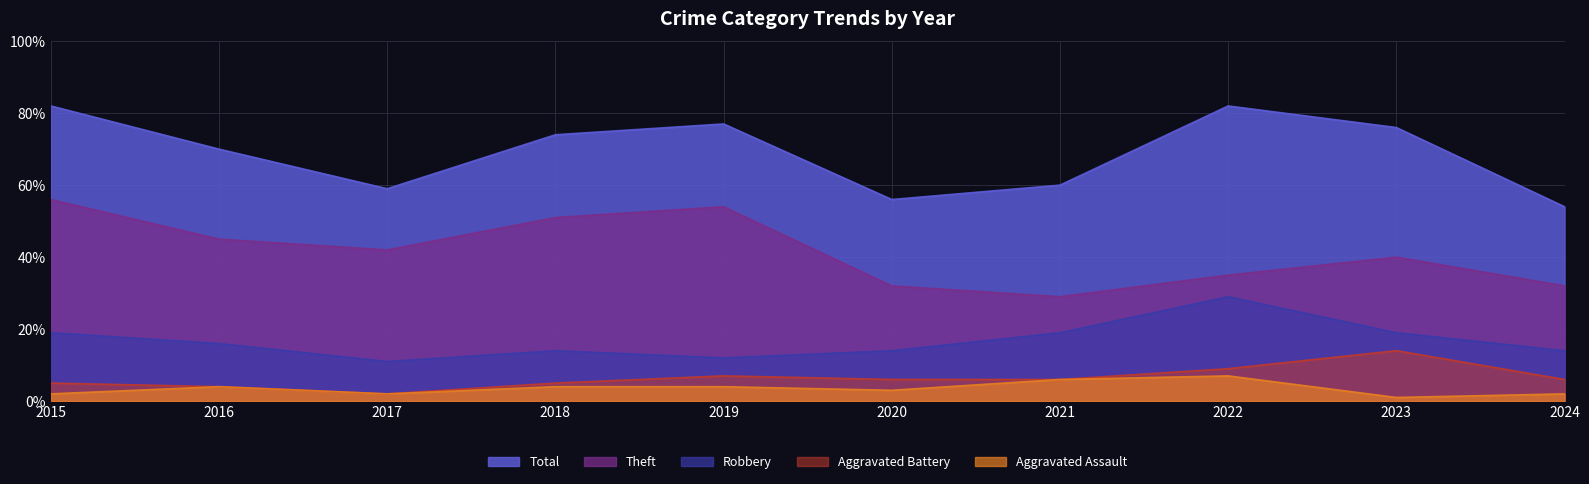

True or false: Aggravated Assault and Robbery cross at least once.

False